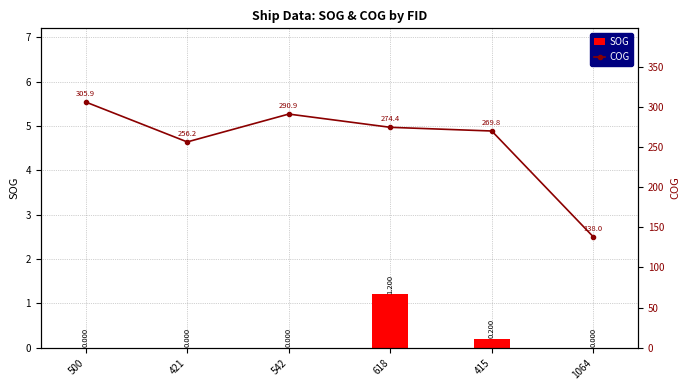

How many distinct data groups are displayed?

2